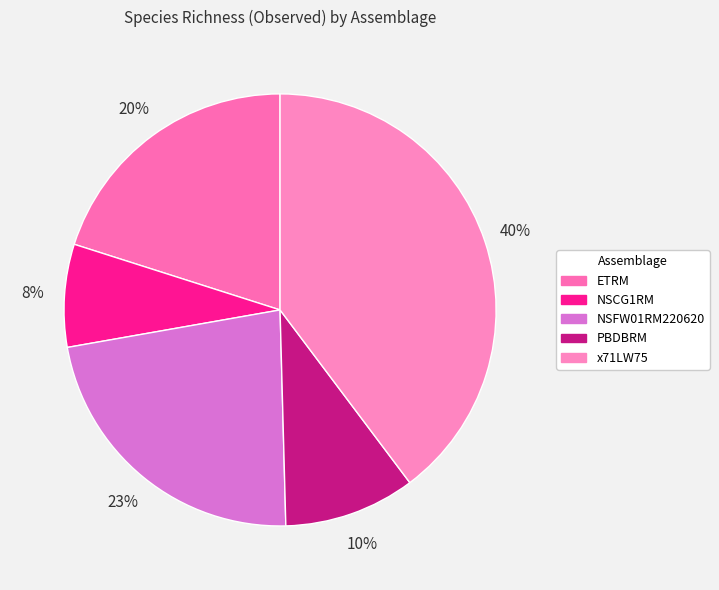

How many slices are in this pie chart?

5